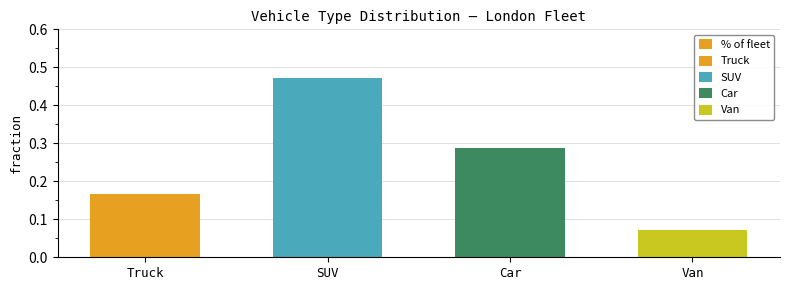

What is the maximum value shown in the chart?

0.5